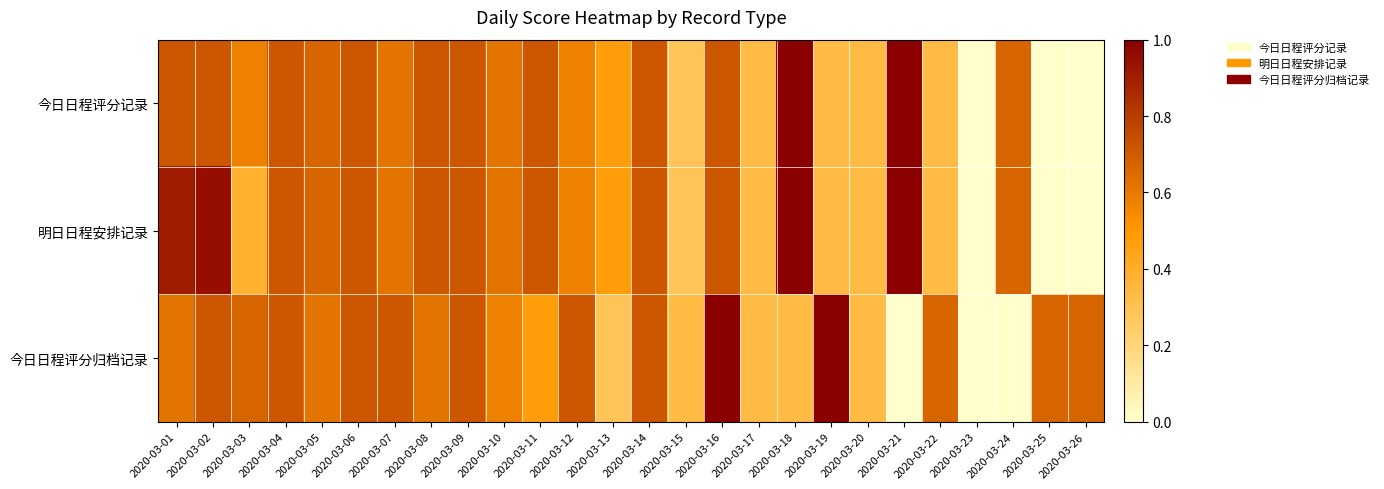

What is the total value across all series at 2020-03-01?

0.5